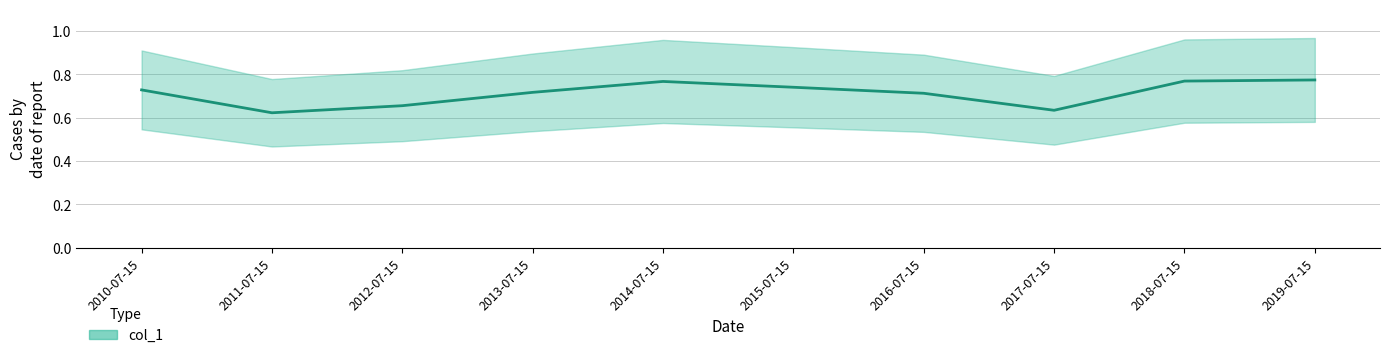

What is the sum of all values?

7.1